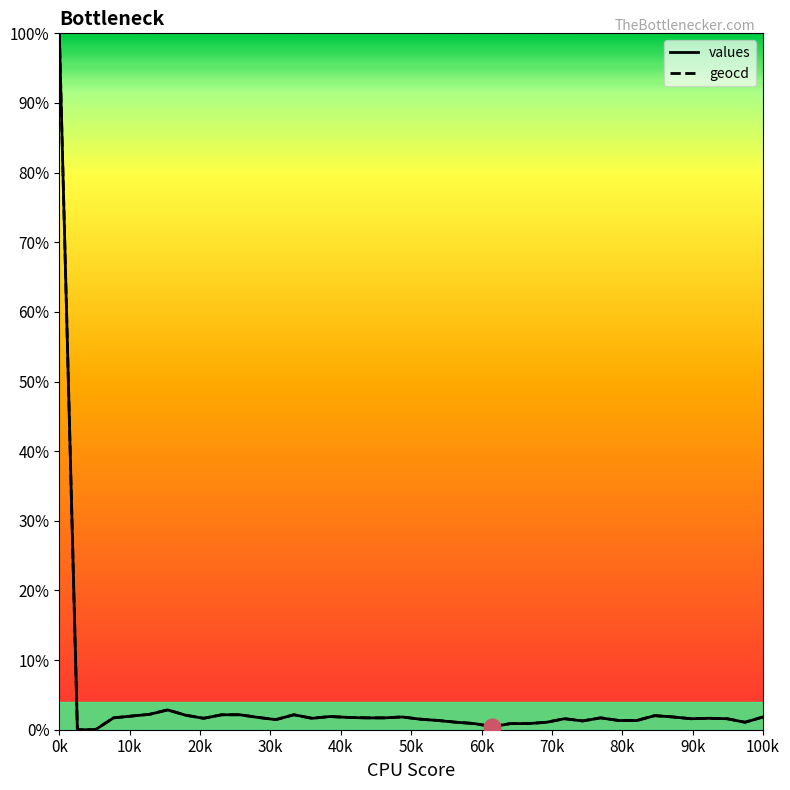

What is the highest value of the geocd series?

100.0